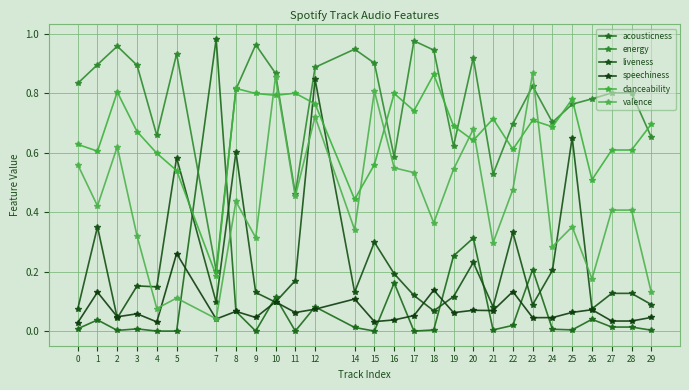

How many lines are shown in the chart?

6